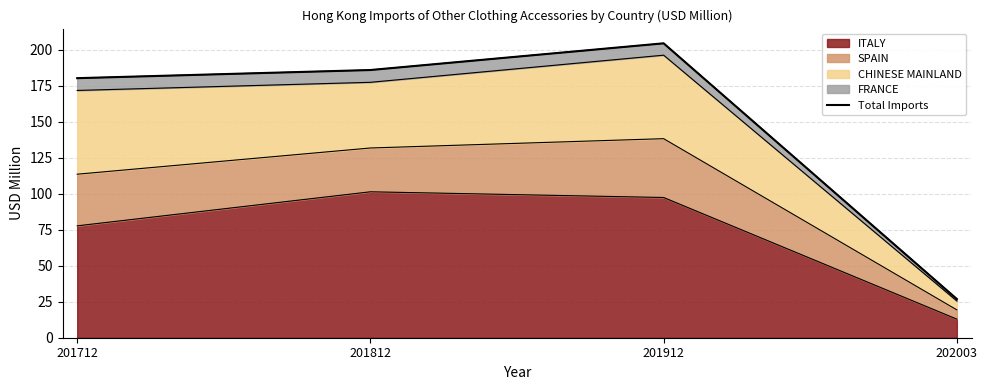

True or false: the data shows 36.1 at 202003.

False